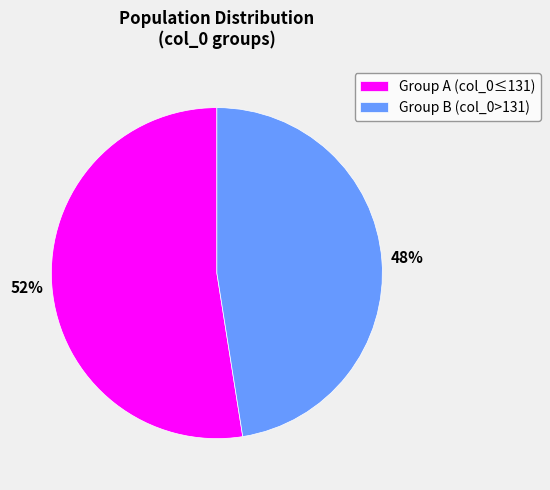

Count the number of slices in the pie.

2